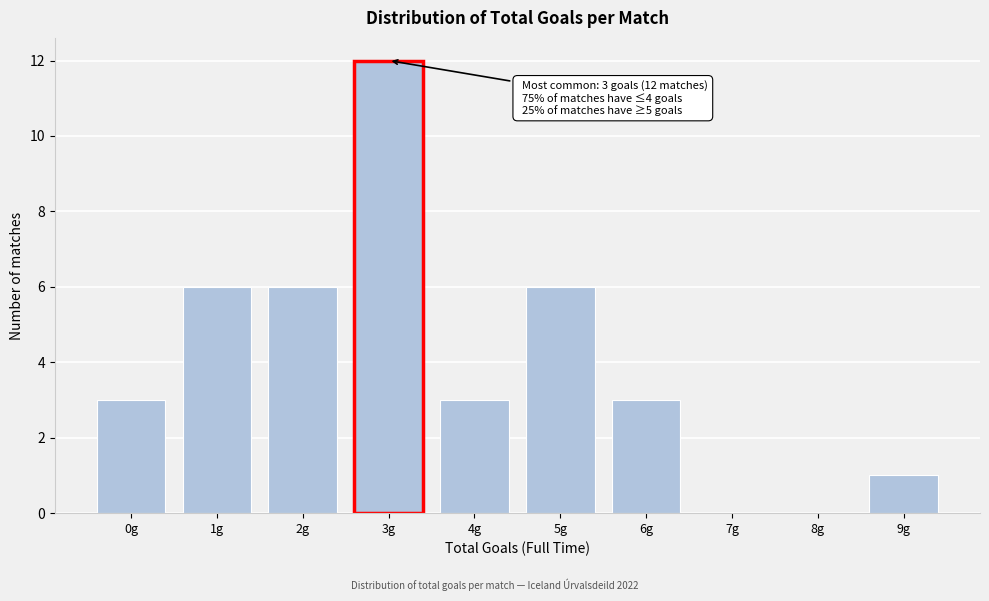

Reading left to right, extract all data points from this chart.

0g=3	1g=6	2g=6	3g=12	4g=3	5g=6	6g=3	7g=0	8g=0	9g=1